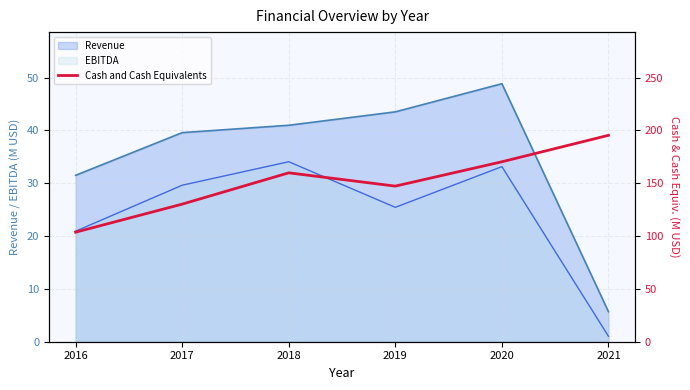

What is the greatest value displayed?

195.4